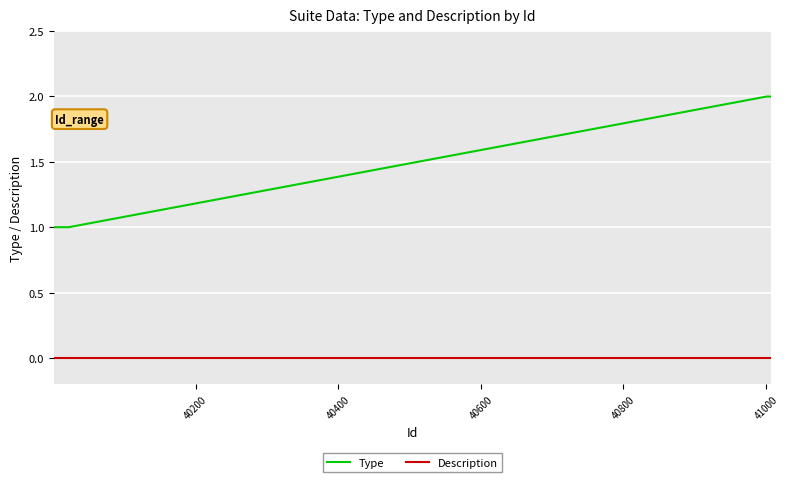

Which series has the largest total across all categories?

Type